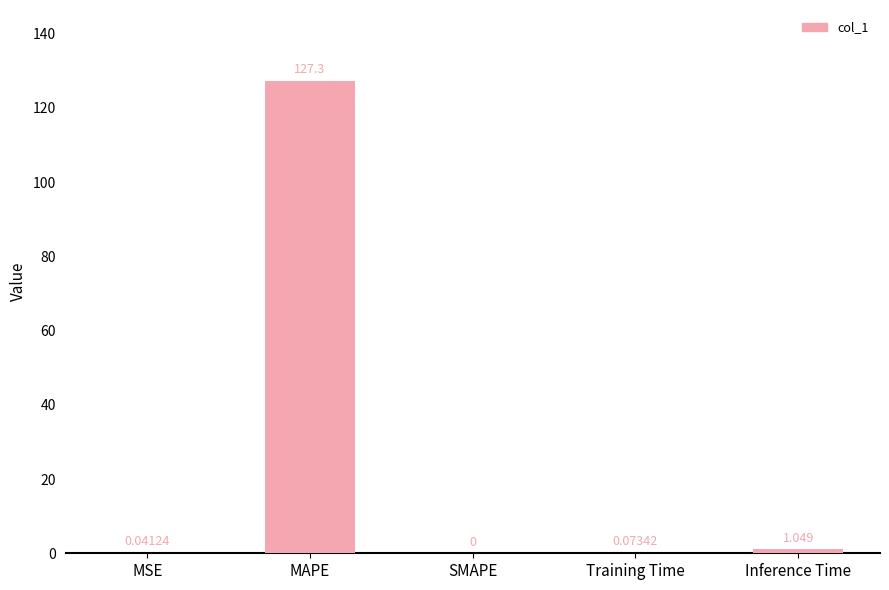

Which category has the highest value across all series?

MAPE